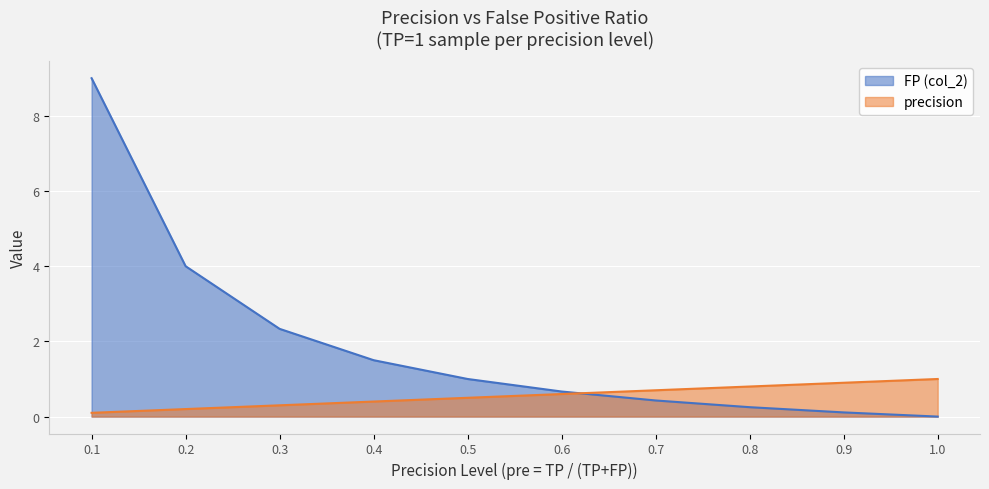

Between 0.4 and 0.6, which is larger?

0.4